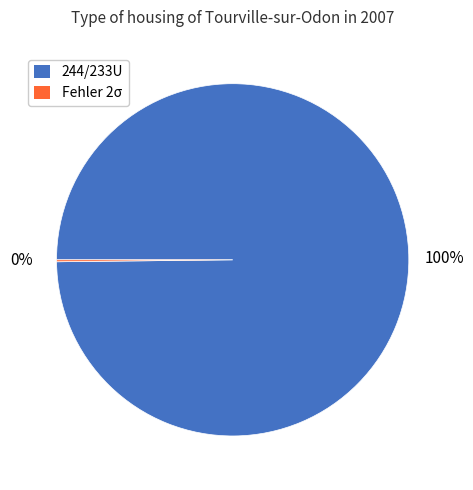

What is the largest slice in the pie chart?

244/233U